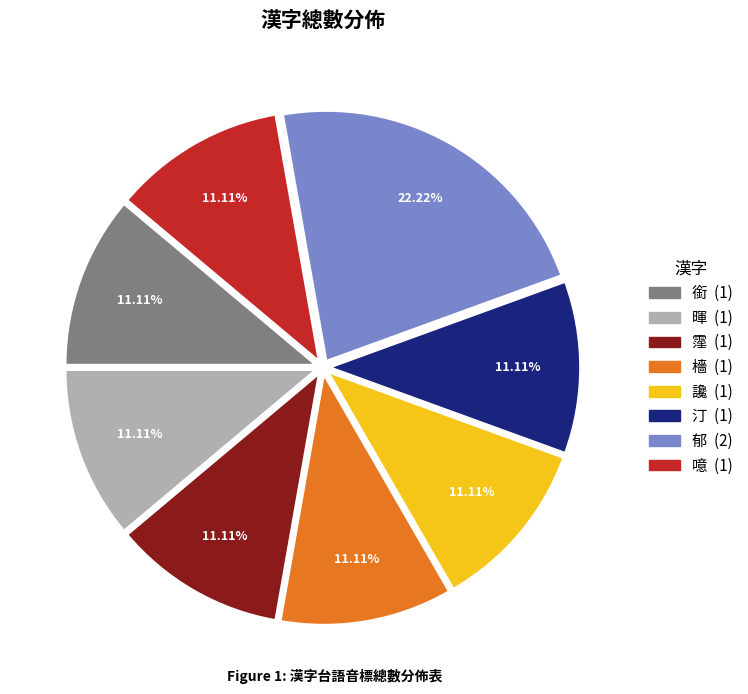

How many slices are in this pie chart?

8